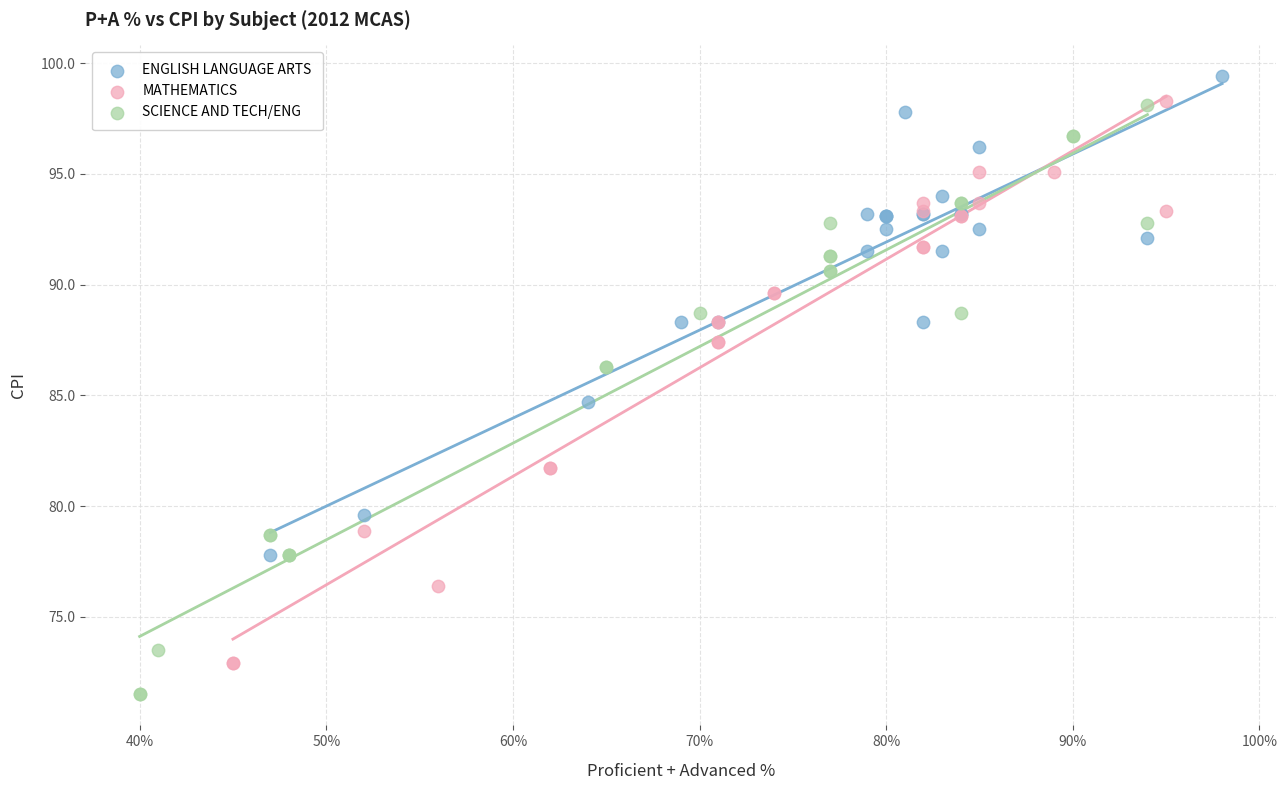

Which series has the largest Y range (max minus min)?

SCIENCE AND TECH/ENG